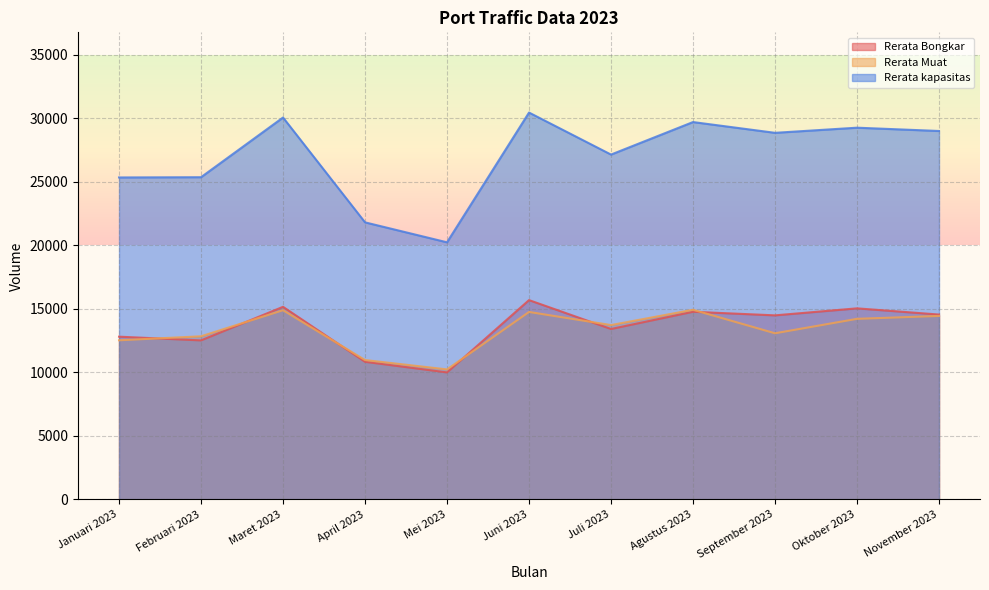

Rank the series by their maximum value, from lowest to highest.

Rerata Muat, Rerata Bongkar, Rerata kapasitas